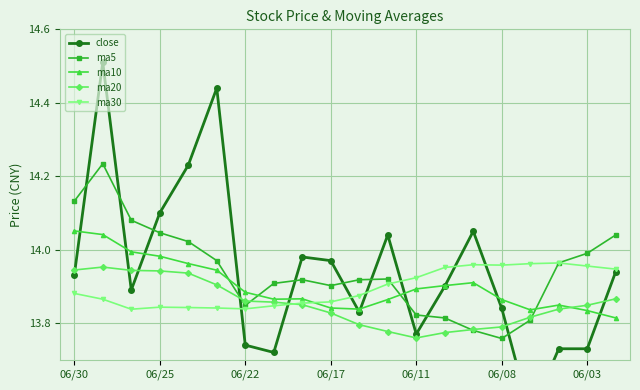

What is the difference between the maximum and minimum values in the close series?

1.0